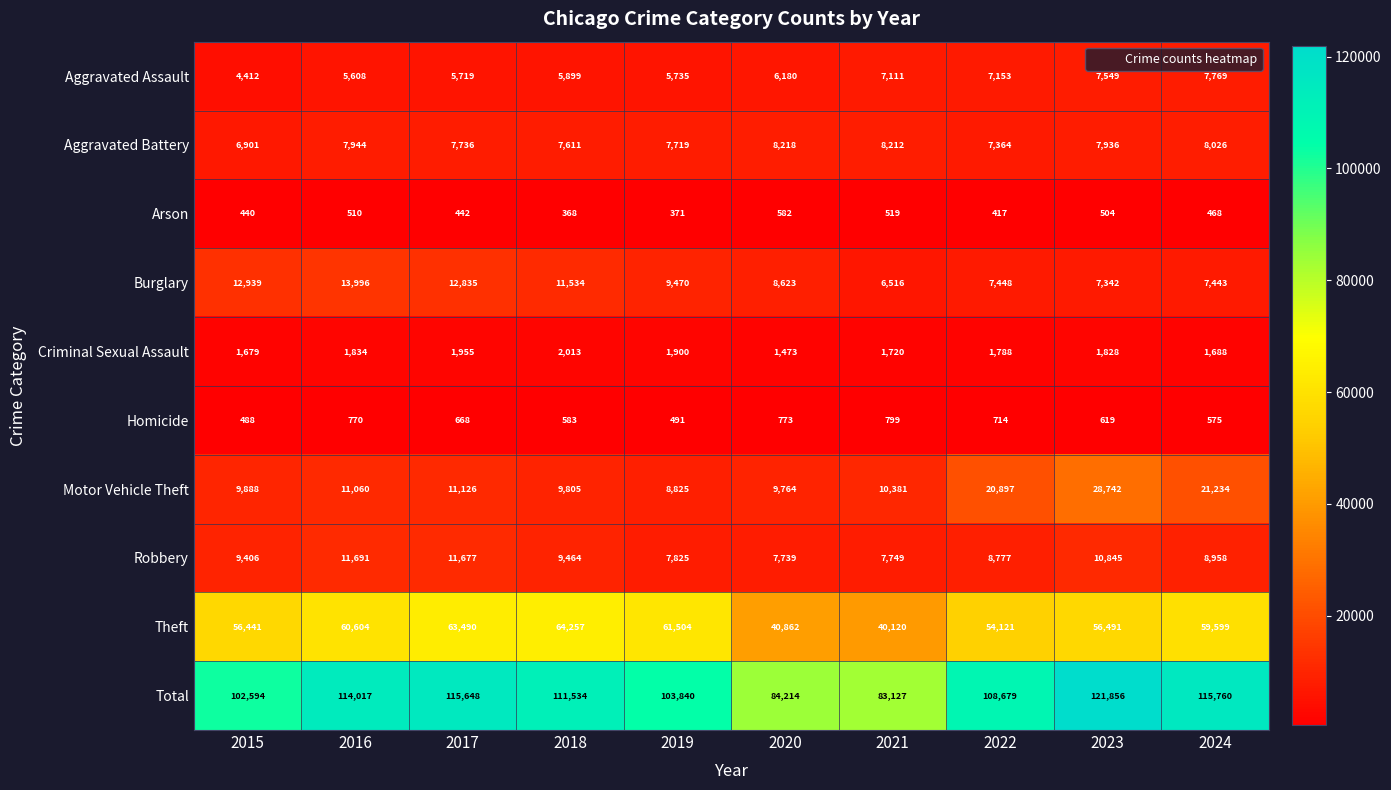

At how many categories does at least one series exceed 60075?

10